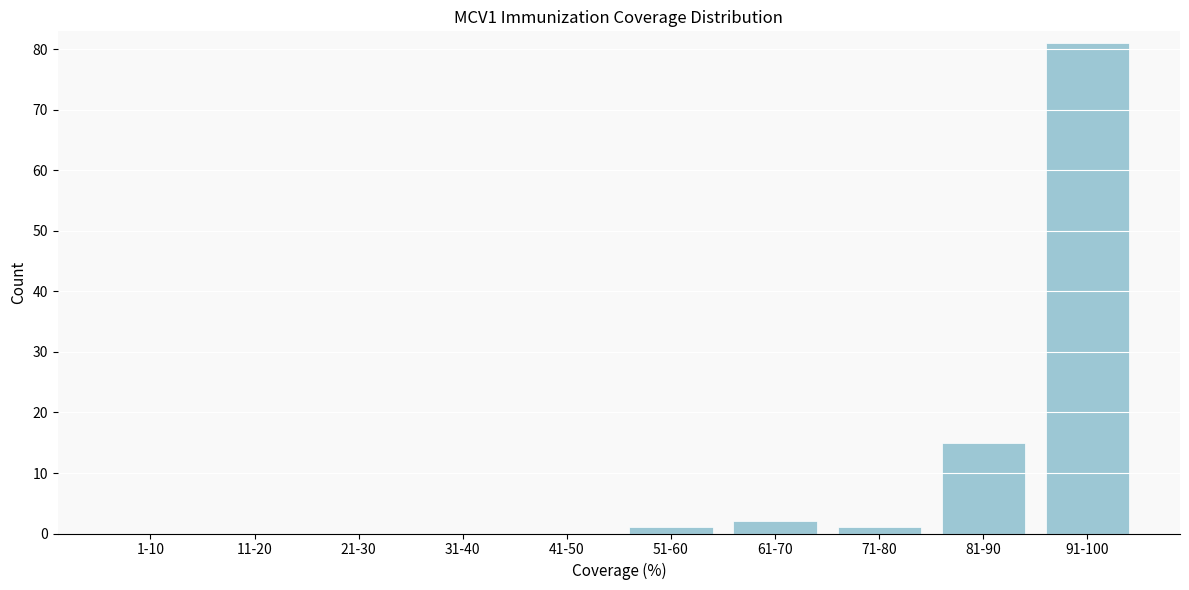

Reading left to right, extract all data points from this chart.

1-10=0	11-20=0	21-30=0	31-40=0	41-50=0	51-60=1	61-70=2	71-80=1	81-90=15	91-100=81